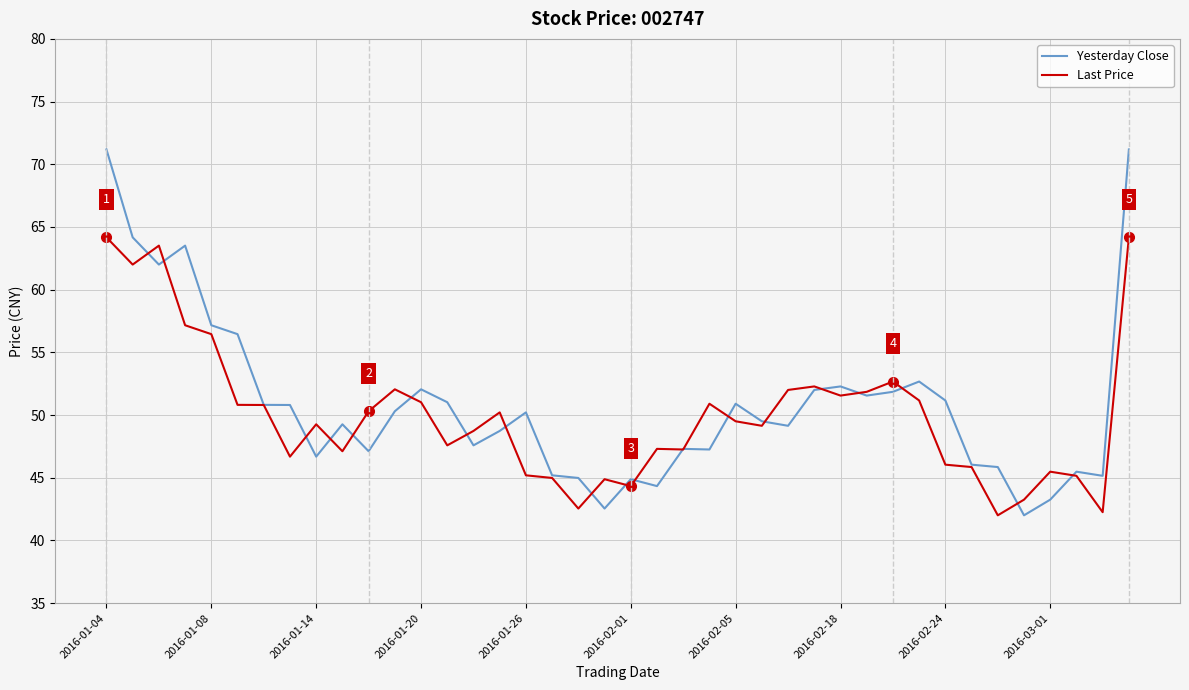

What is the lowest value of the Yesterday Close series?

42.0